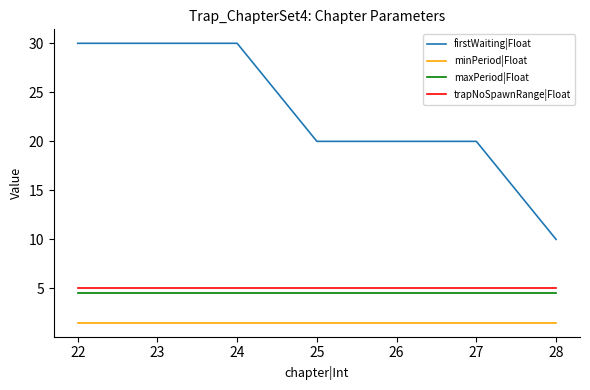

What is the difference between the second highest and minimum values in the firstWaiting|Float series?

20.0